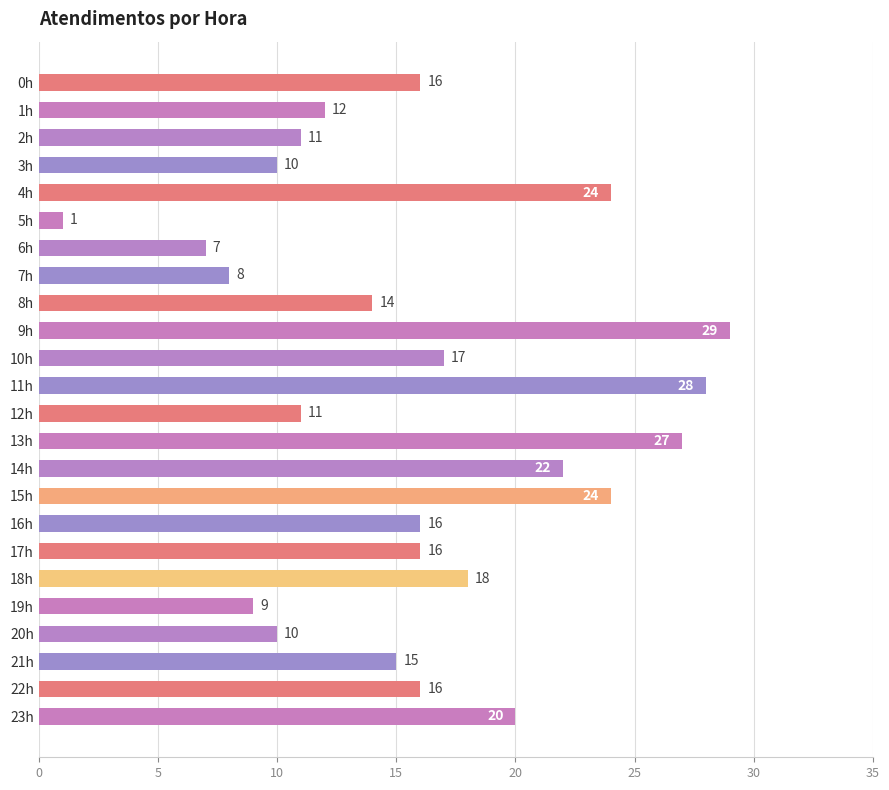

Approximately how many times larger is the value at 8h compared to 3h?

1.4